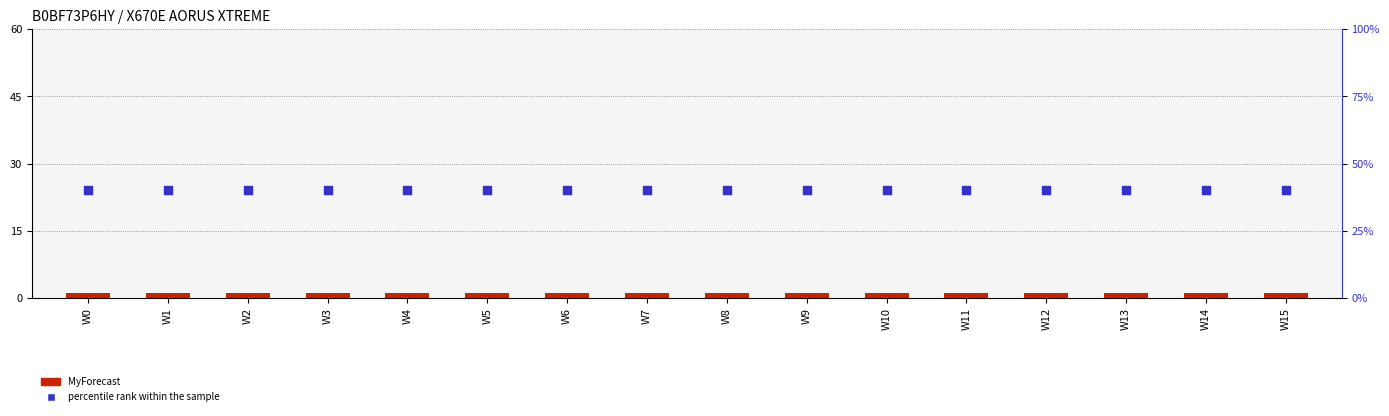

Which series reaches the minimum Y coordinate?

MyForecast